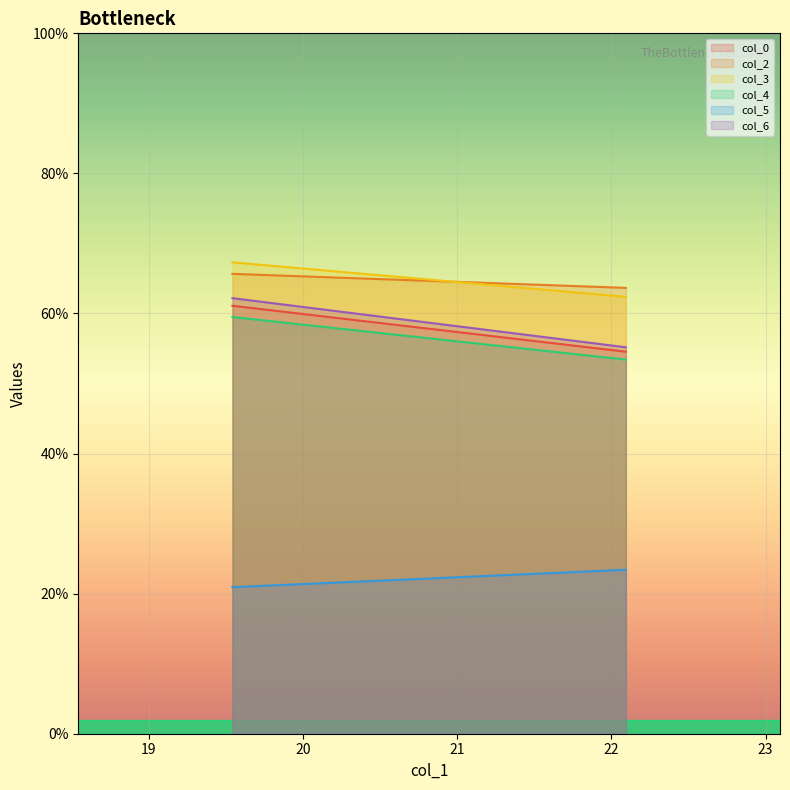

Which category has the lowest value in the col_4 series?

22